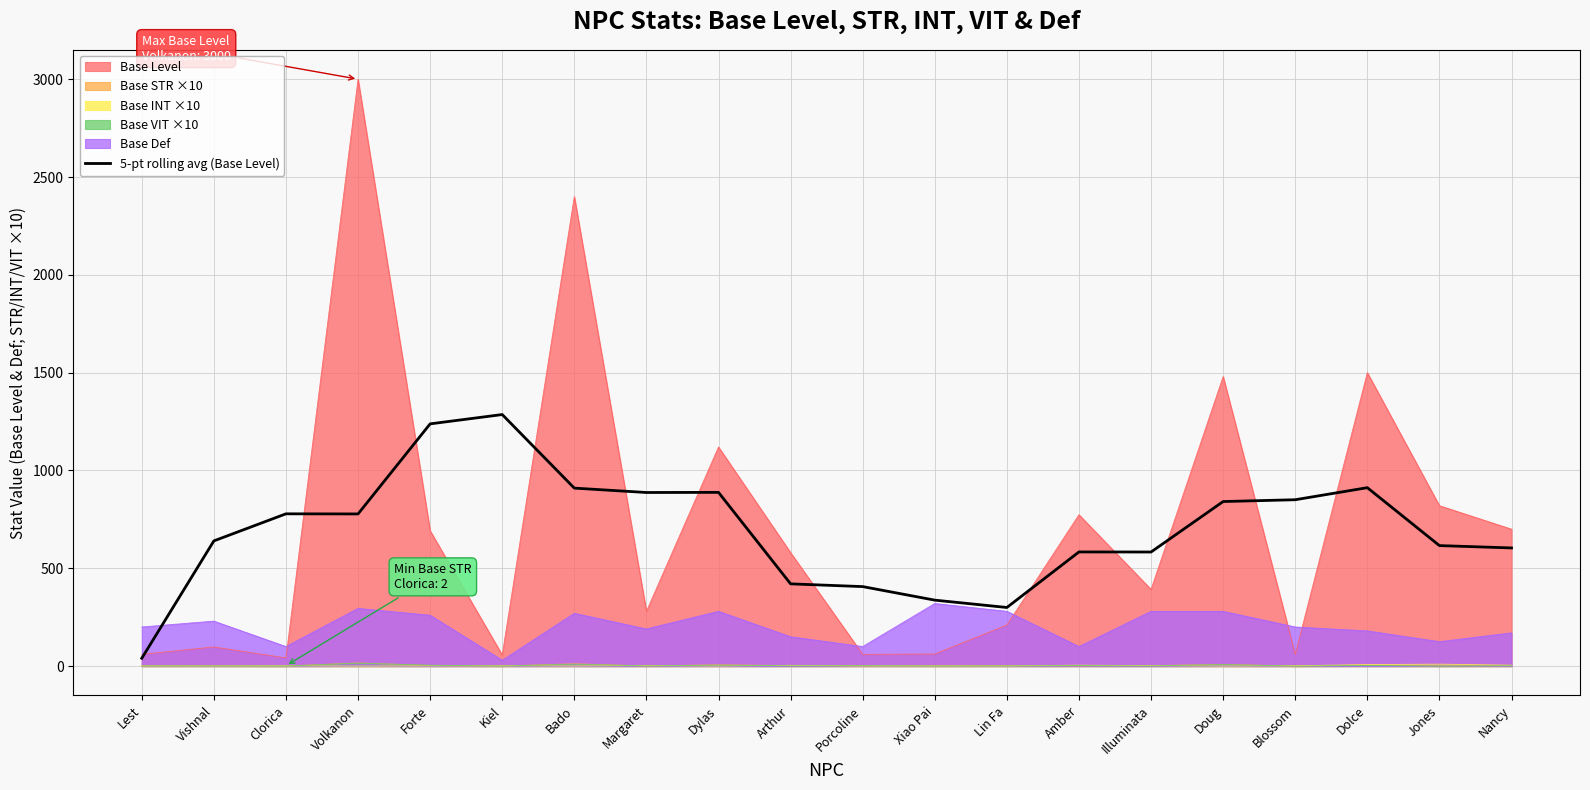

The value of Base Def at Dylas is 280.0. True or false?

True